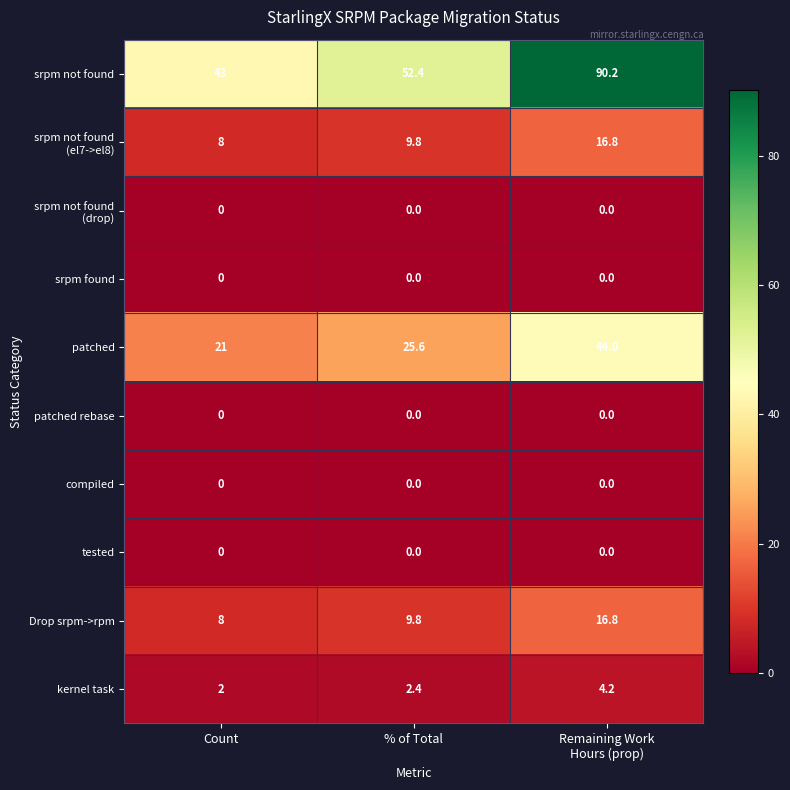

What is the maximum value shown in the chart?

90.2